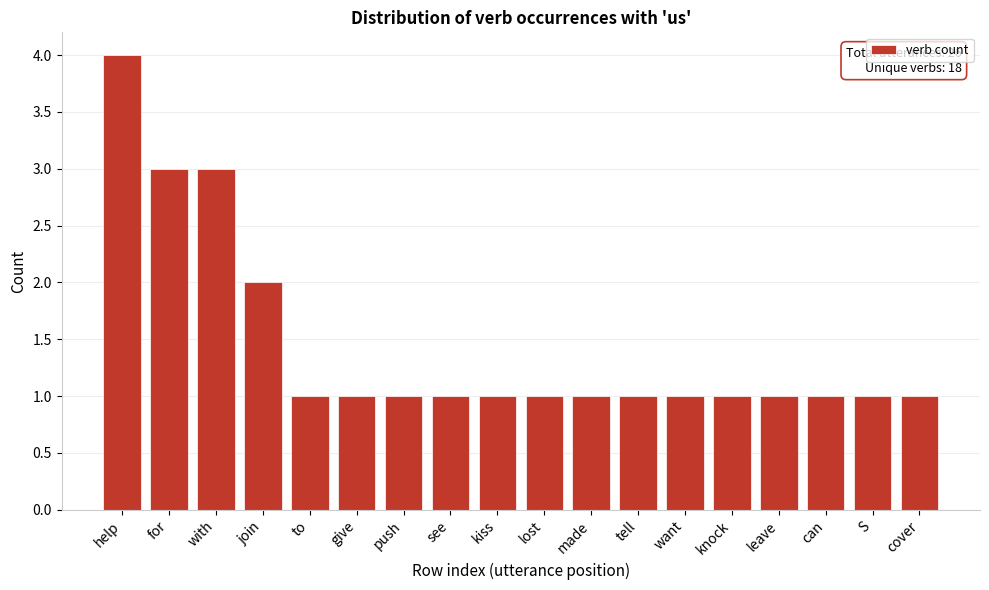

Reading left to right, list all the values displayed in this chart.

help=4	for=3	with=3	join=2	to=1	give=1	push=1	see=1	kiss=1	lost=1	made=1	tell=1	want=1	knock=1	leave=1	can=1	S=1	cover=1